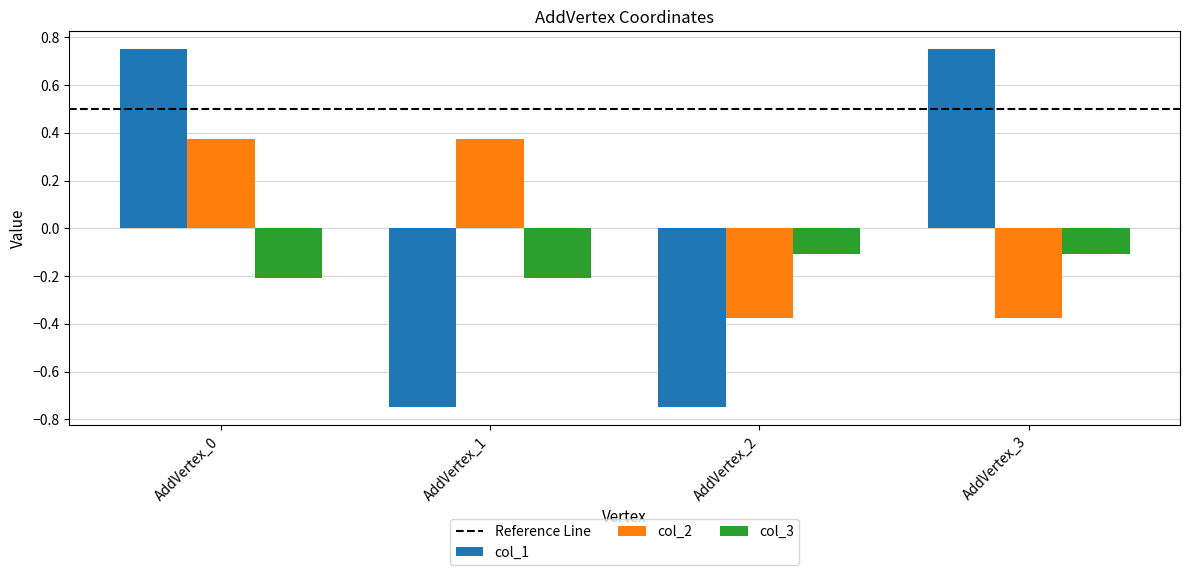

List the series in order of their peak value, lowest first.

col_3, col_2, col_1